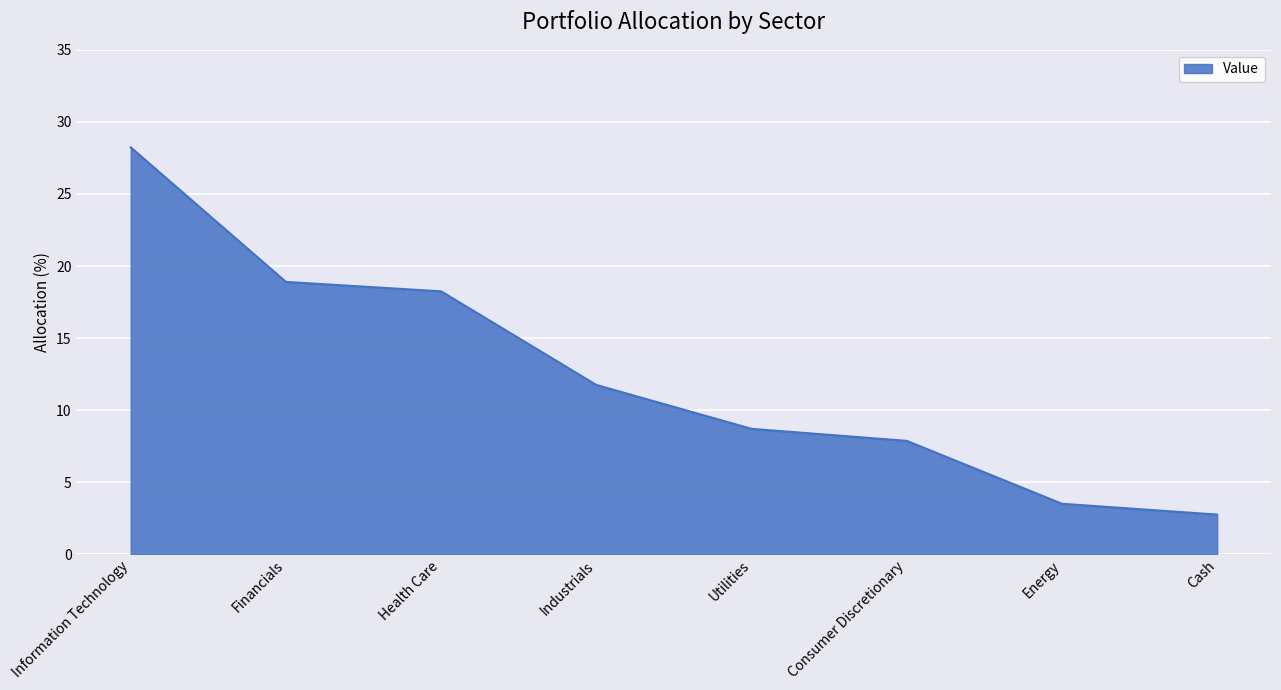

What is the ratio of the value at Information Technology to the value at Financials?

1.5